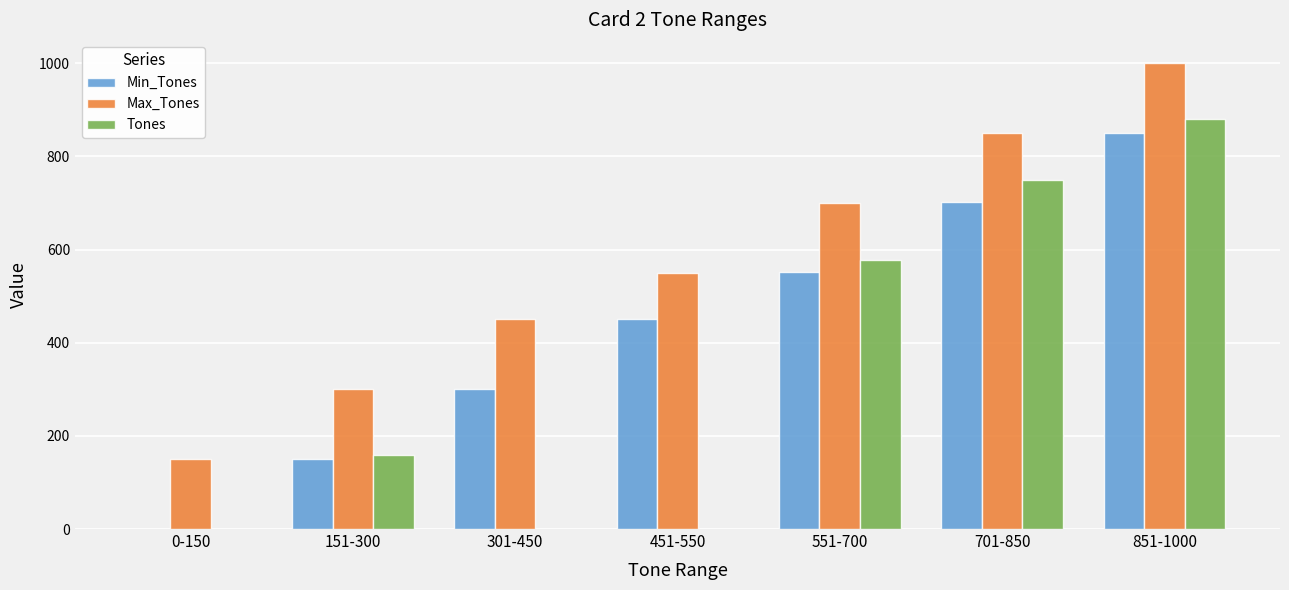

Is it true that Min_Tones equals 451 at 451-550?

True